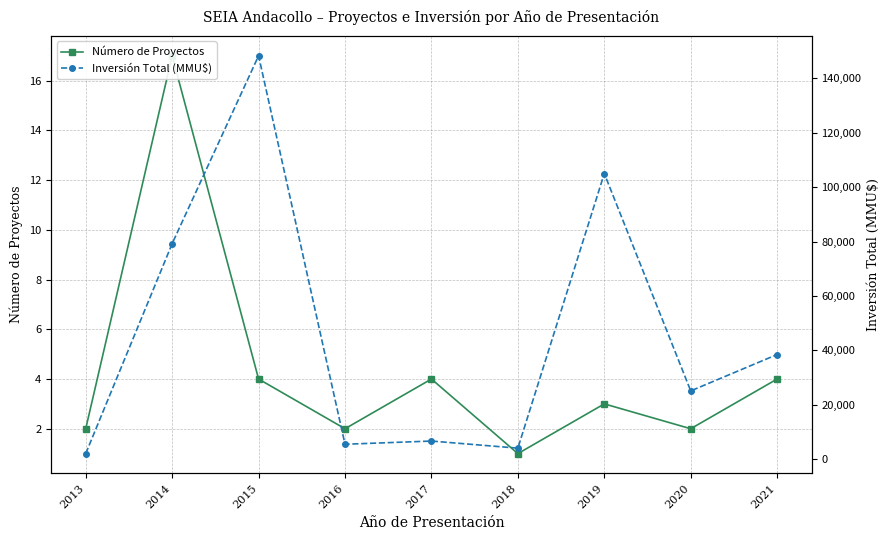

True or false: Inversión Total (MMU$) has a value of 25061 at 2020.

True